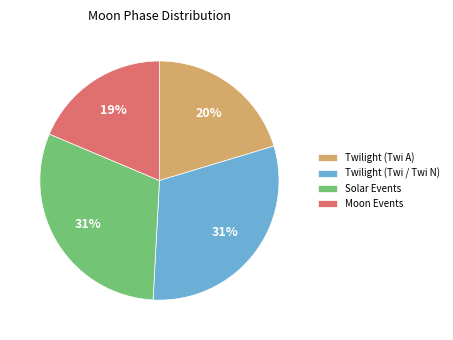

To the nearest percent, what percentage of the pie is Moon Events?

19%